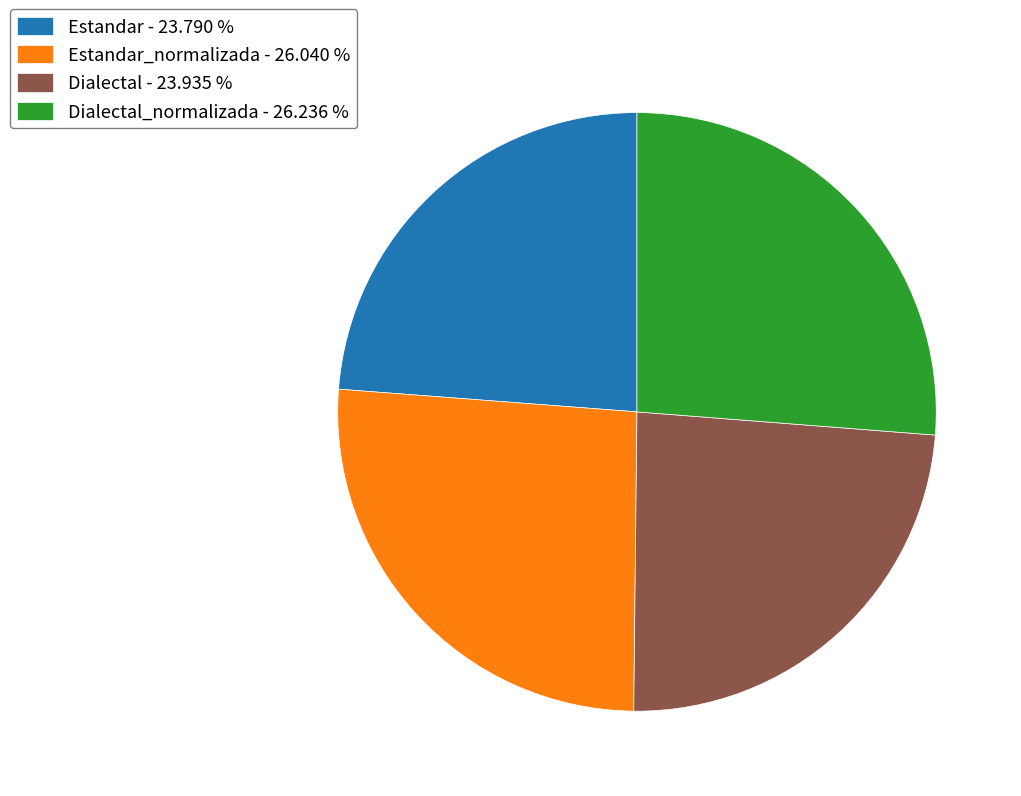

Between Estandar_normalizada - 26.040 % and Estandar - 23.790 %, which is larger?

Estandar_normalizada - 26.040 %